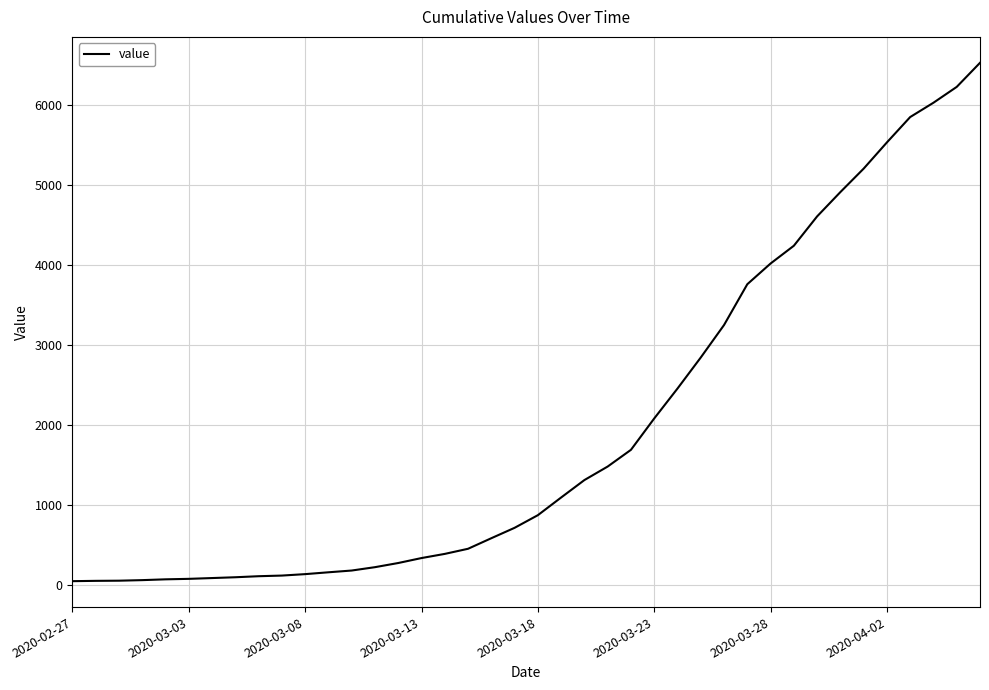

What is the difference between the maximum and minimum values?

6480